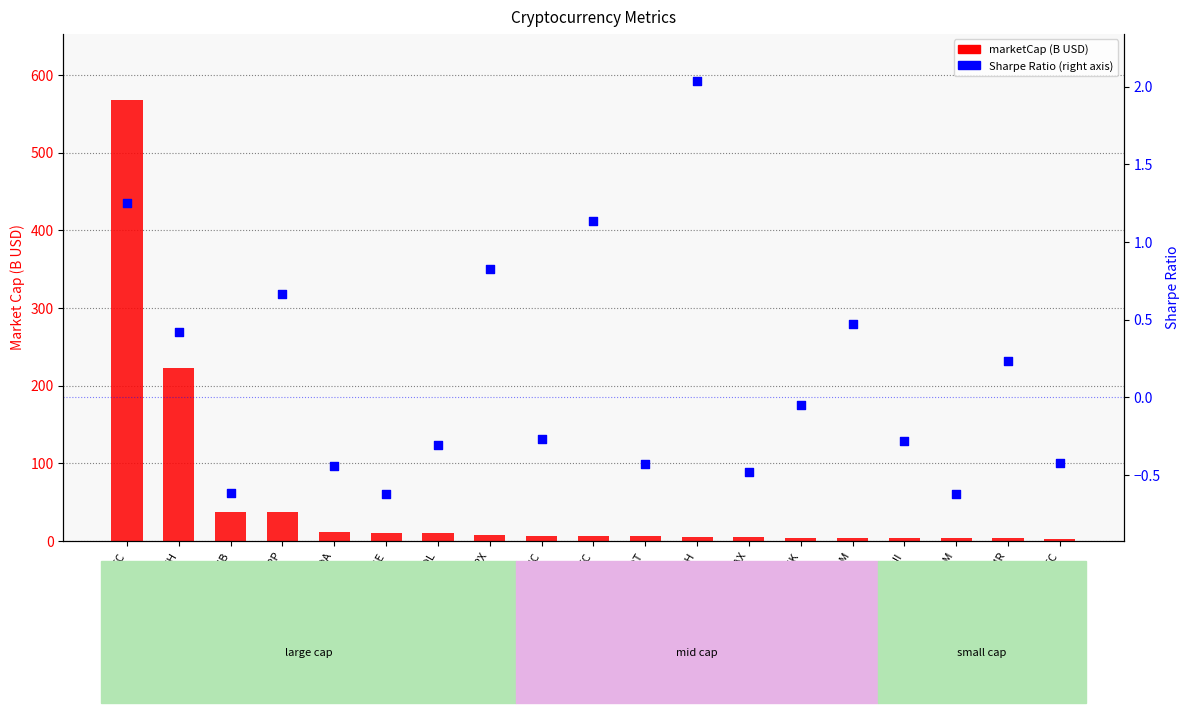

Which series contains the lowest Y value?

Sharpe Ratio